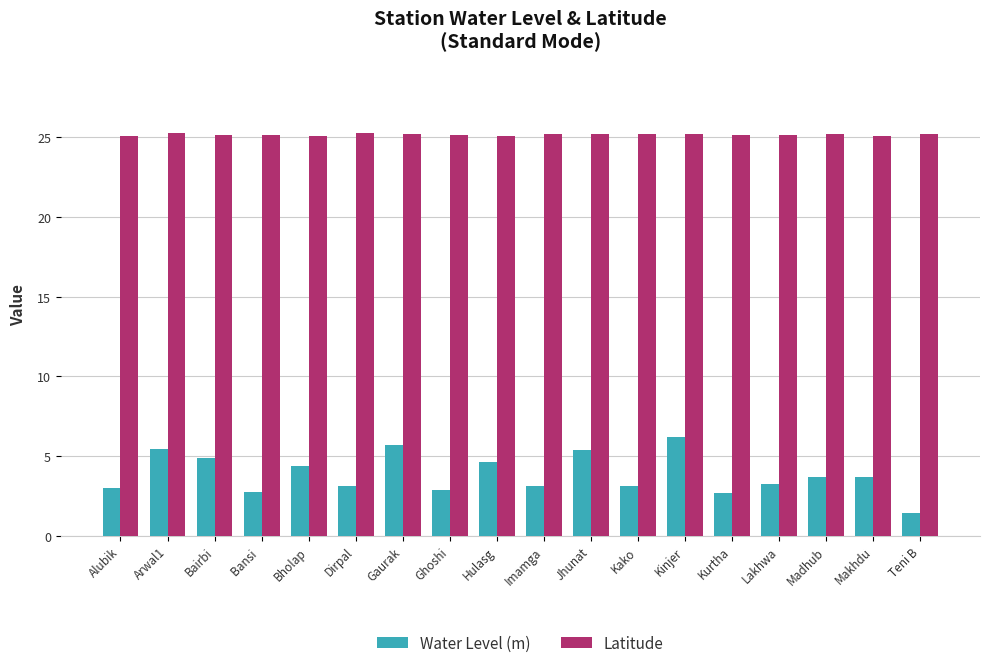

What is the maximum value for Water Level (m)?

6.2